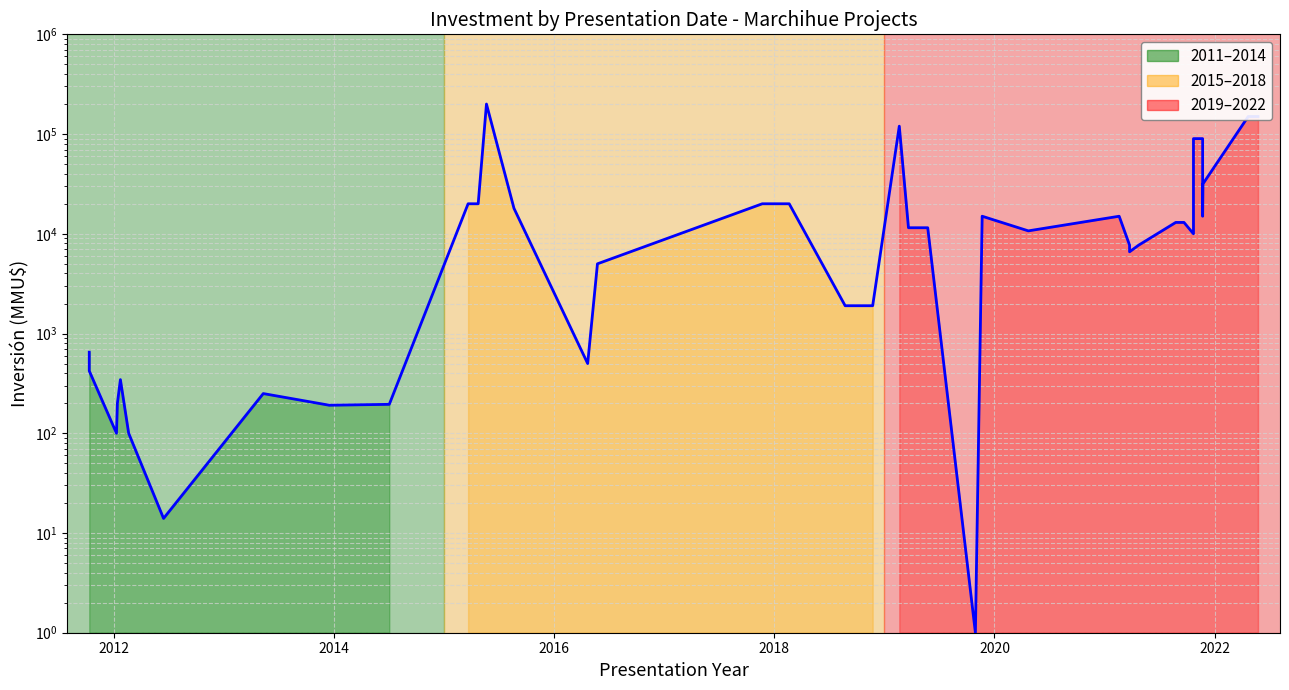

Count the number of values greater than 11500.

18